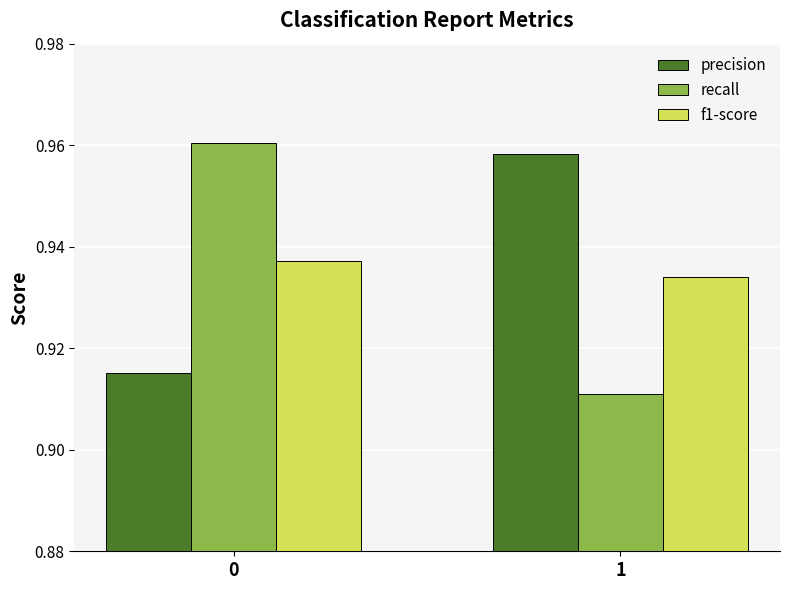

What are all the series names shown in the legend?

precision, recall, f1-score